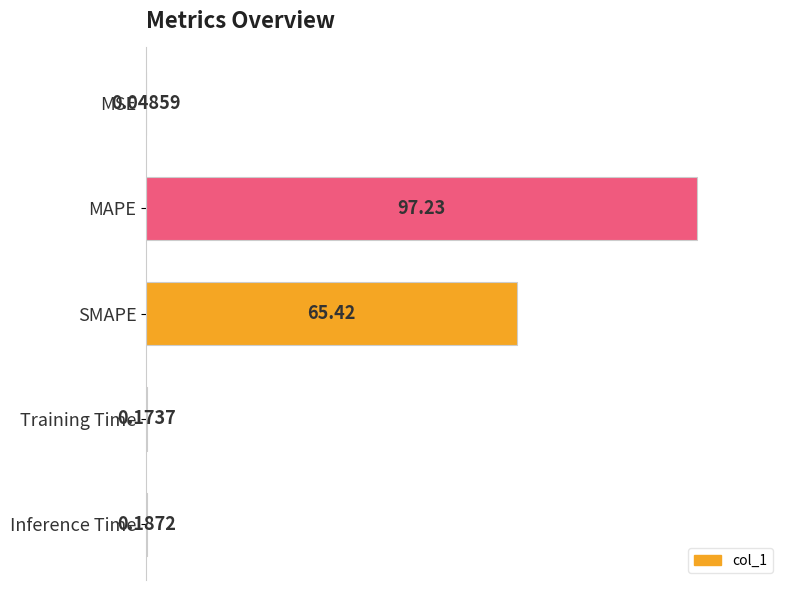

At which category does the chart reach its peak across all series?

MAPE